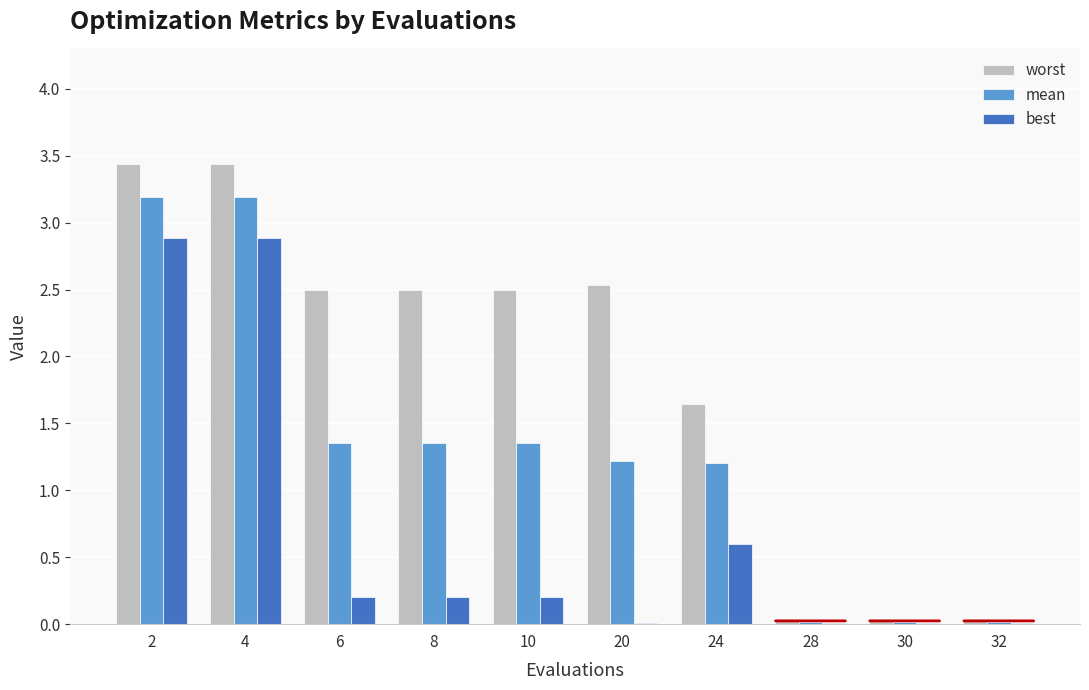

What are all the series names shown in the legend?

worst, mean, best